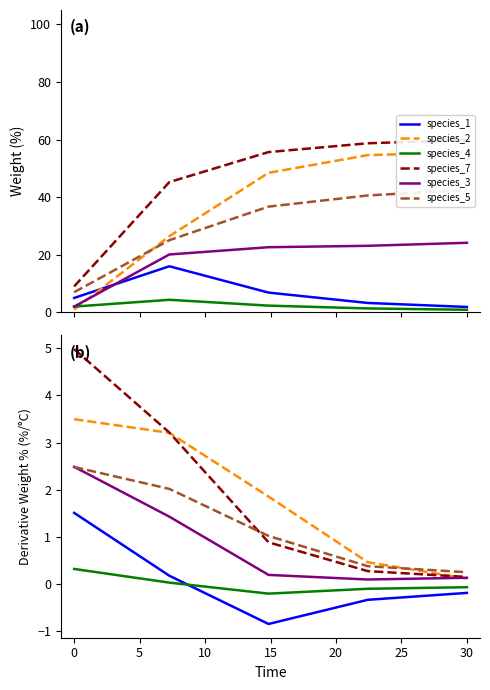

True or false: species_4 has a value of -0.0 at 30.

False